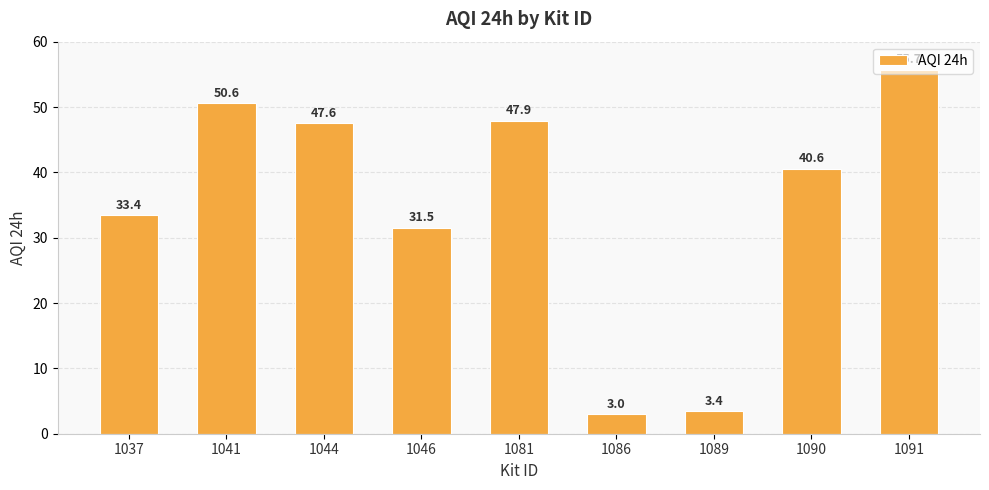

What is the maximum value shown in the chart?

55.7